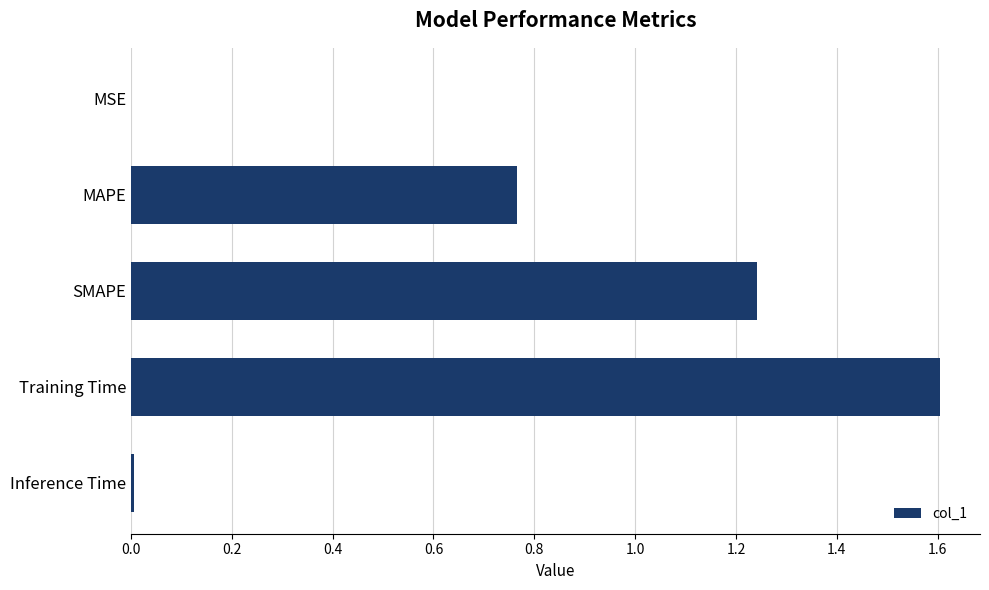

What is the change in value from MAPE to Training Time?

+0.8